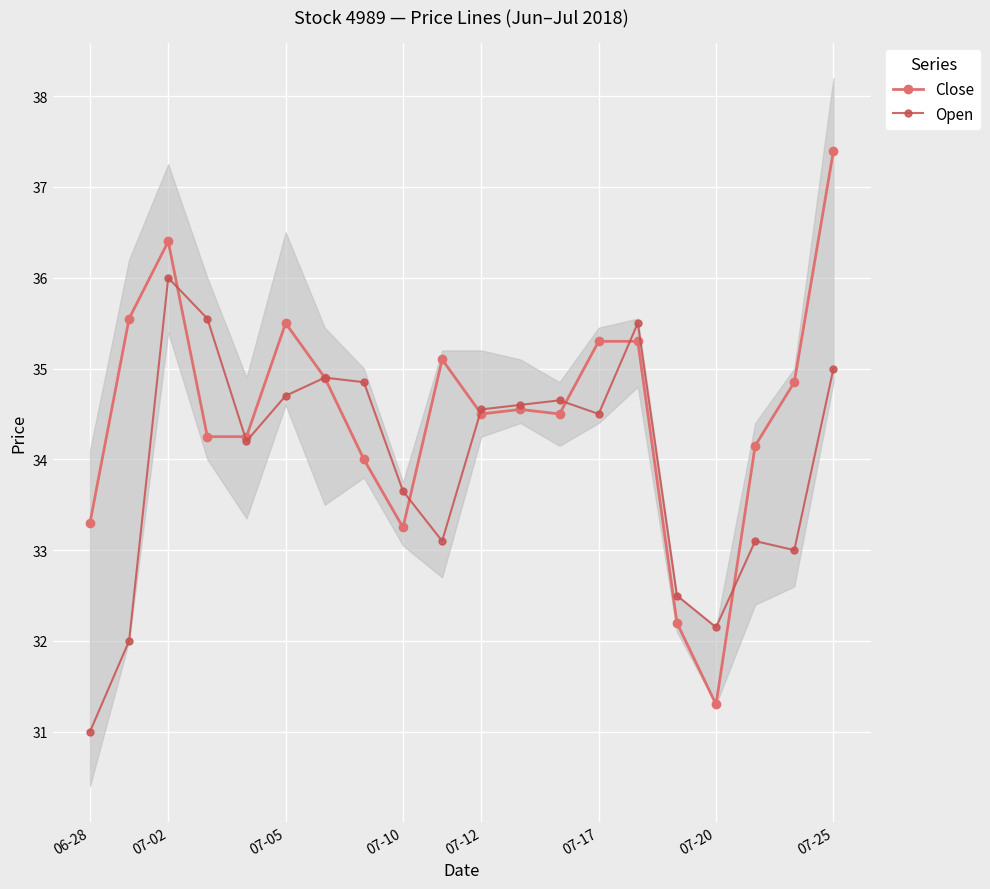

True or false: Close has more than 0 interior local peaks.

True